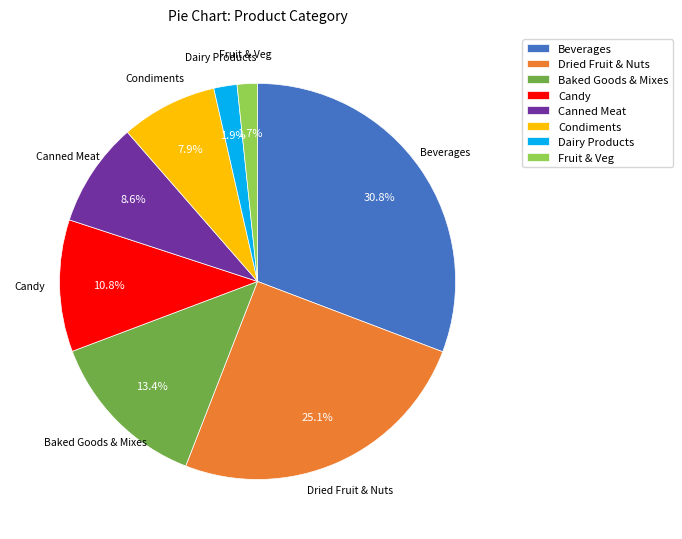

To the nearest percent, what portion does Baked Goods & Mixes represent?

13%